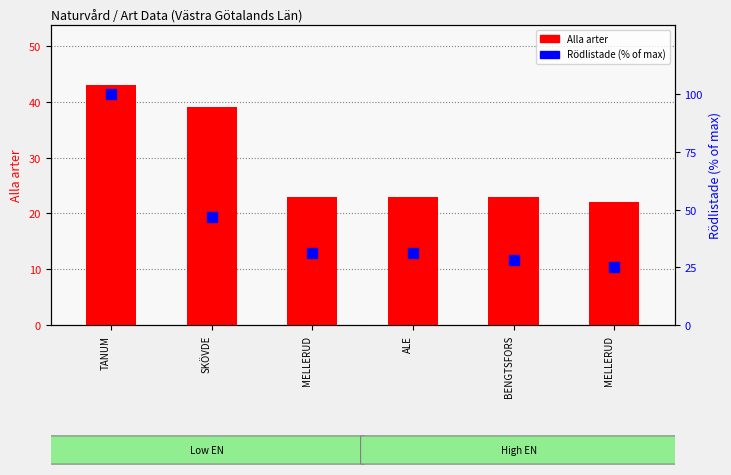

What are all the series names shown in the legend?

Alla arter, Rödlistade (% of max)